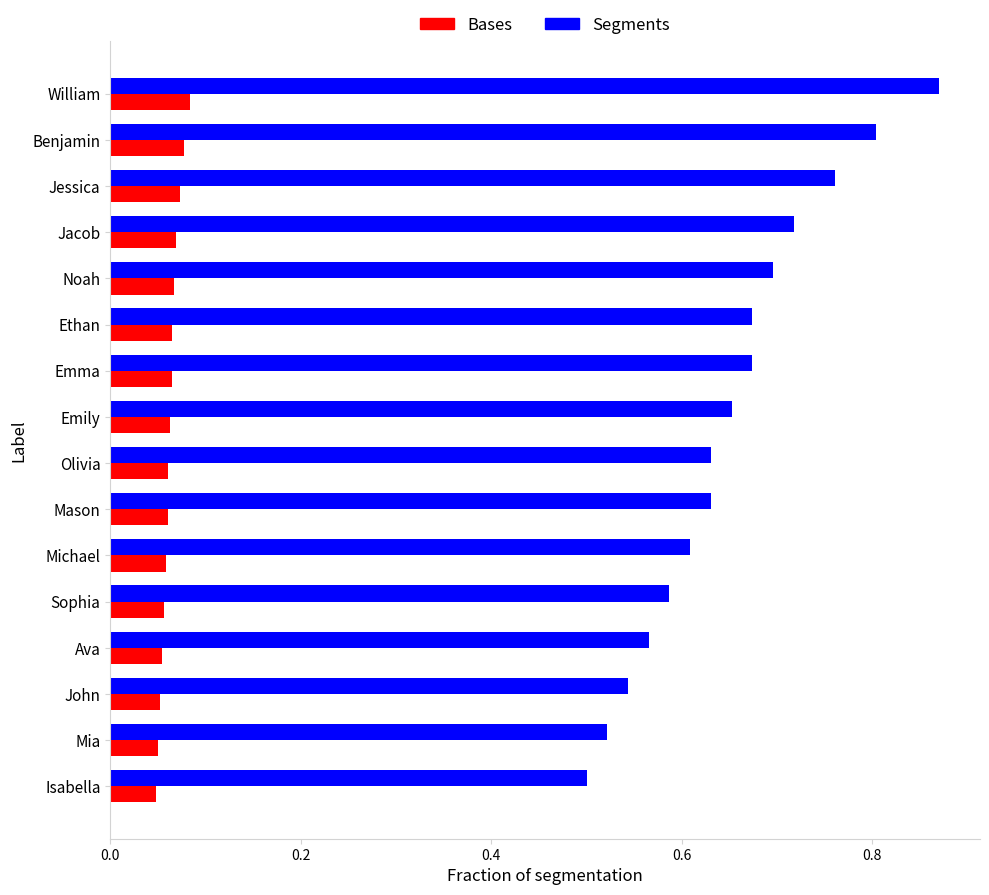

The value of Bases at Noah is 0.7. True or false?

True